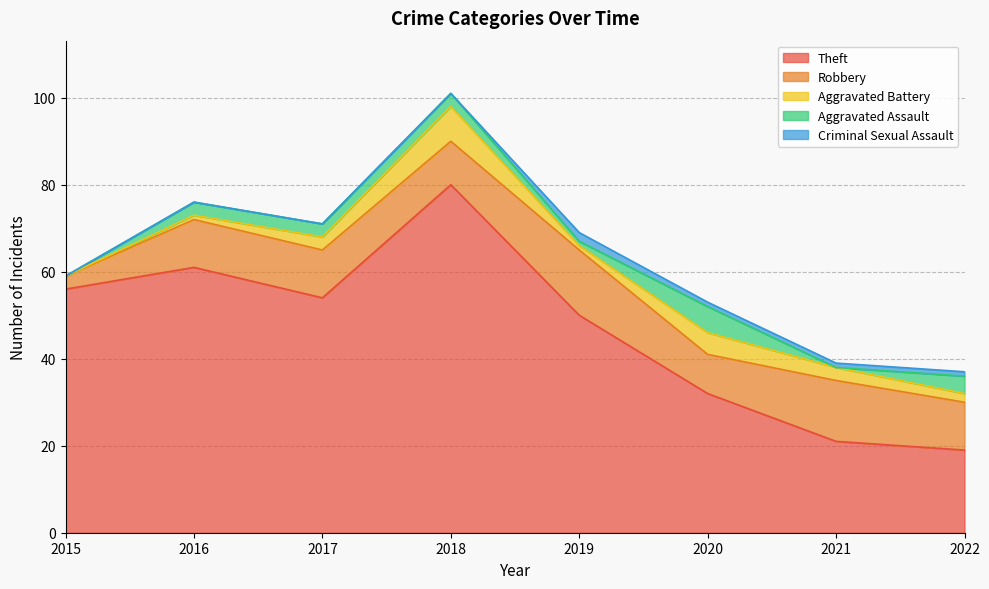

Where does the Robbery series first go above 11?

2019